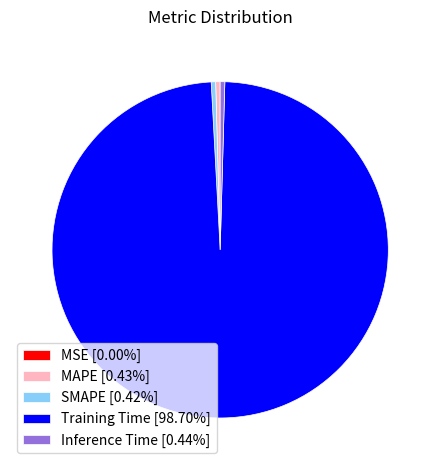

Combined, do SMAPE [0.42%] and Inference Time [0.44%] account for over 50%?

No